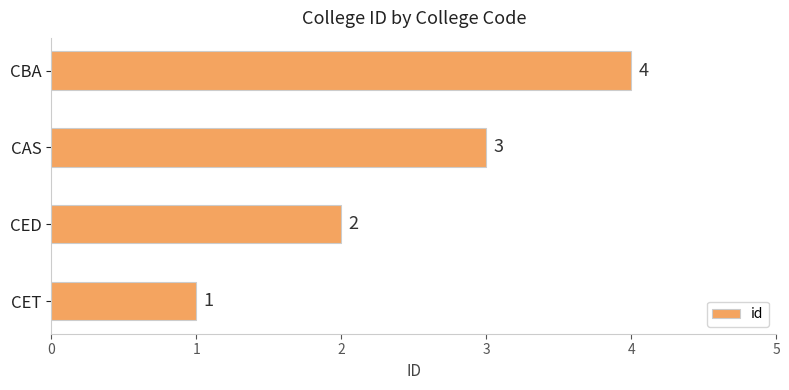

The chart shows a value of 1 at CED. True or false?

False